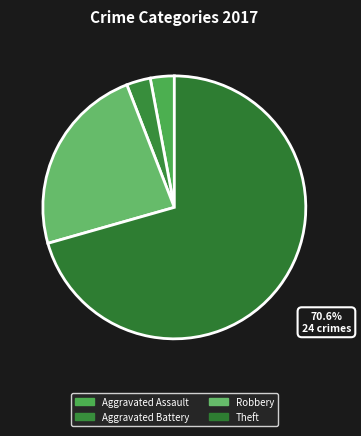

What is the largest slice in the pie chart?

Theft